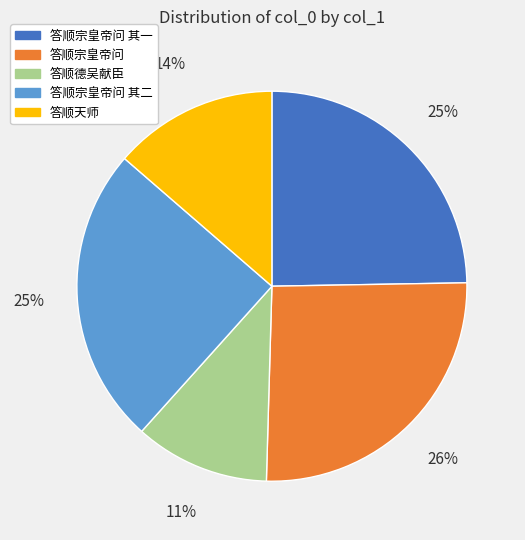

Do 答顺宗皇帝问 其一 and 答顺宗皇帝问 其二 together represent more than half of the pie?

No